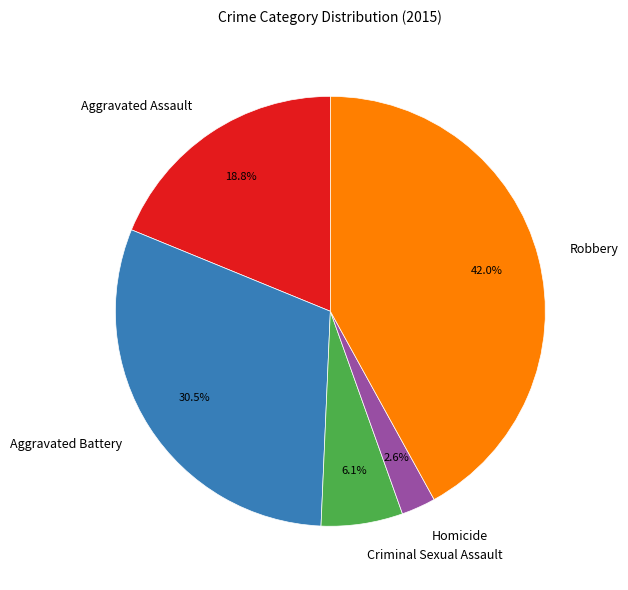

What is the ratio of the value at Aggravated Assault to the value at Robbery?

0.4